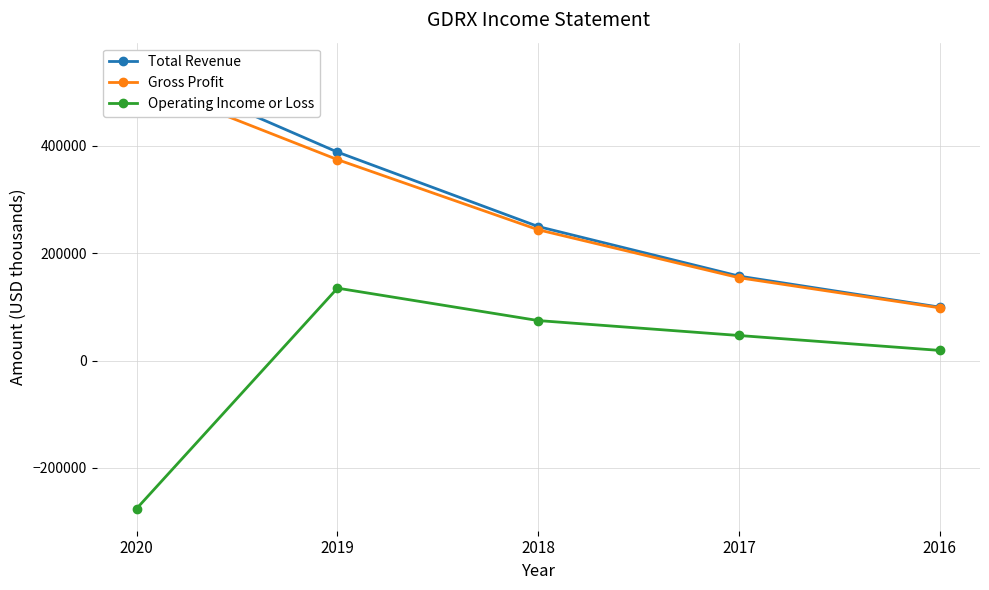

True or false: Gross Profit and Total Revenue cross at least once.

False